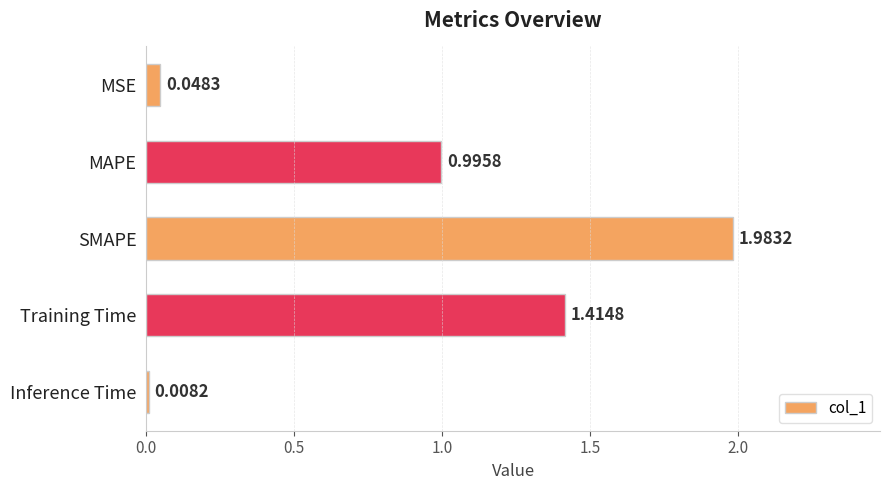

What is the change in value from MSE to Training Time?

+1.4